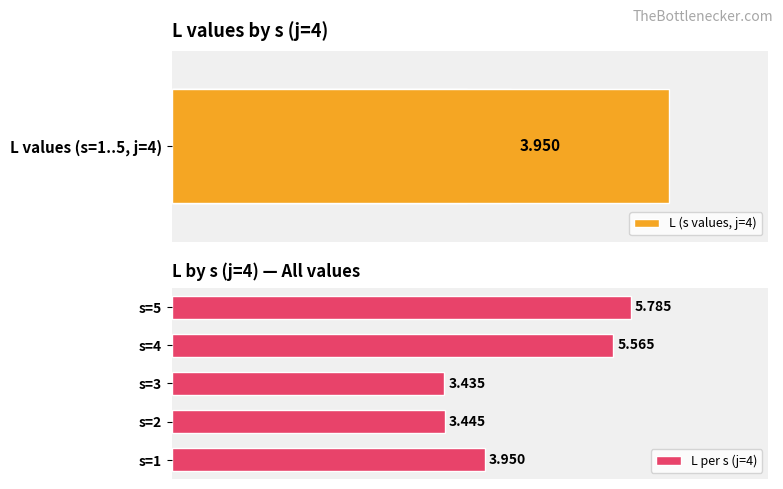

What is the maximum value shown in the chart?

5.8